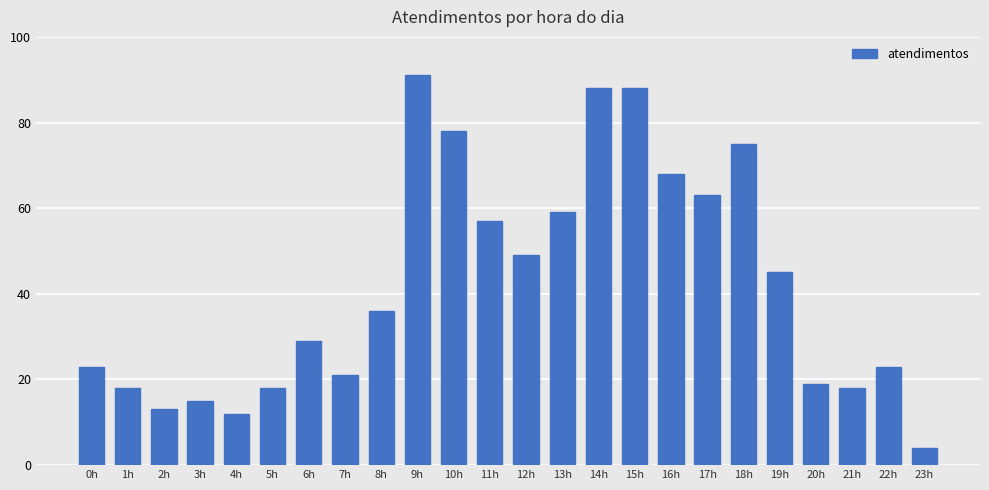

What position from the left is 8h?

9